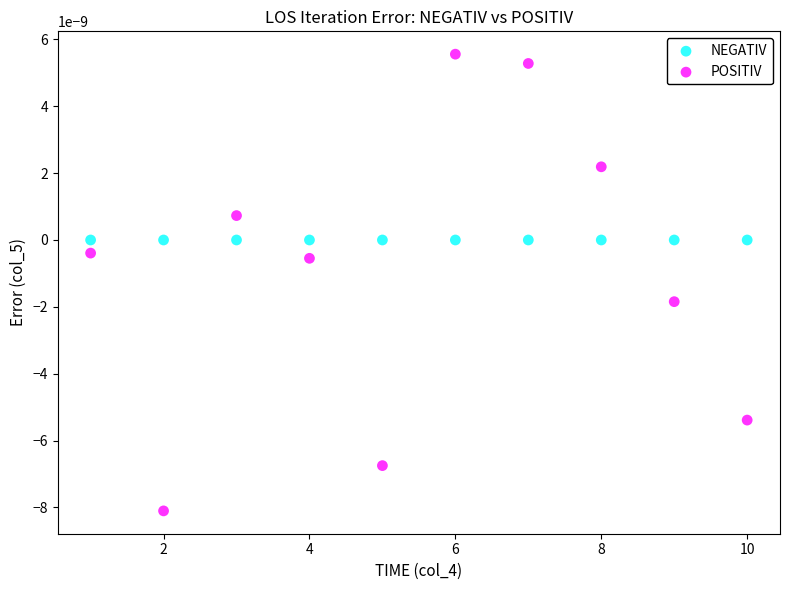

What are all the series names shown in the legend?

NEGATIV, POSITIV